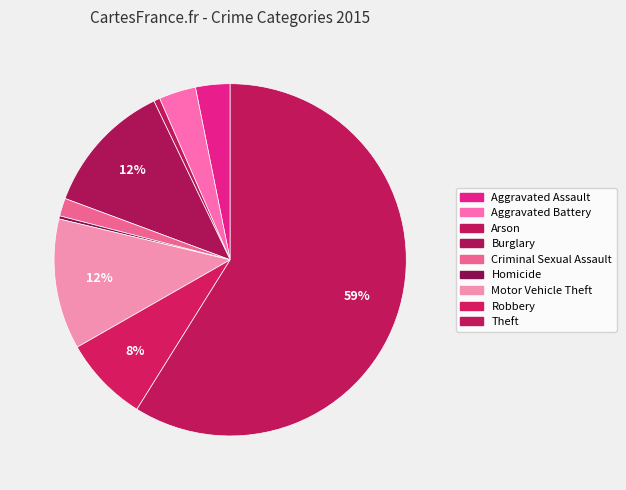

What percentage do Aggravated Battery and Homicide together represent?

3.7%